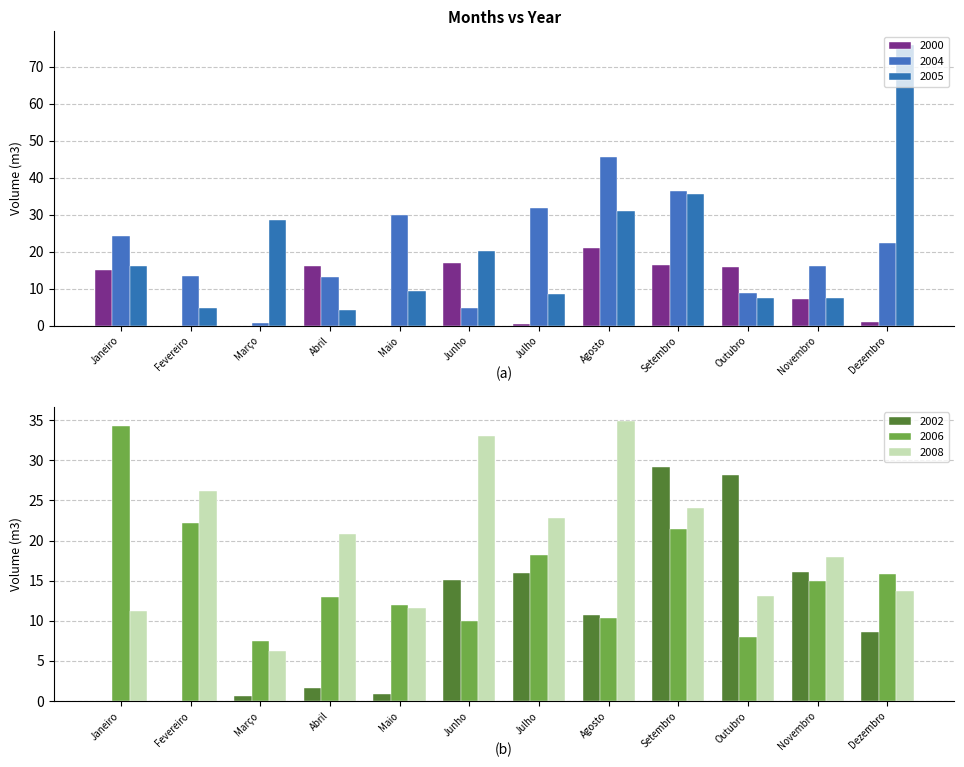

At which label does 2002 first exceed 10?

Junho